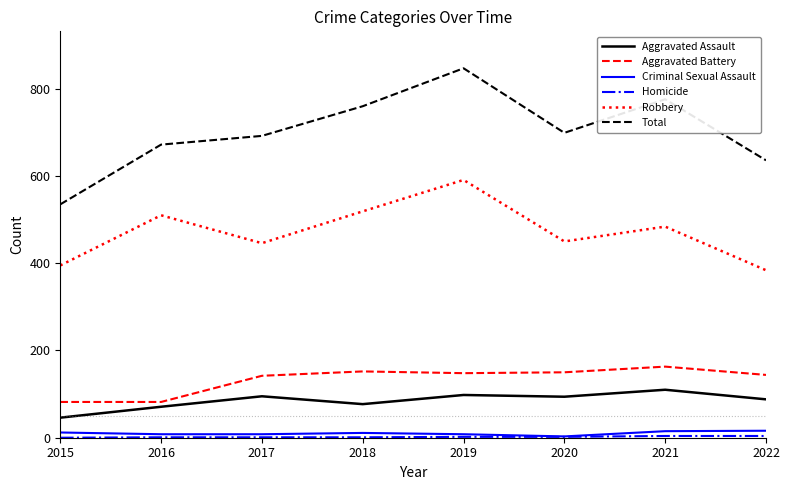

True or false: Aggravated Assault and Criminal Sexual Assault intersect in this chart.

False